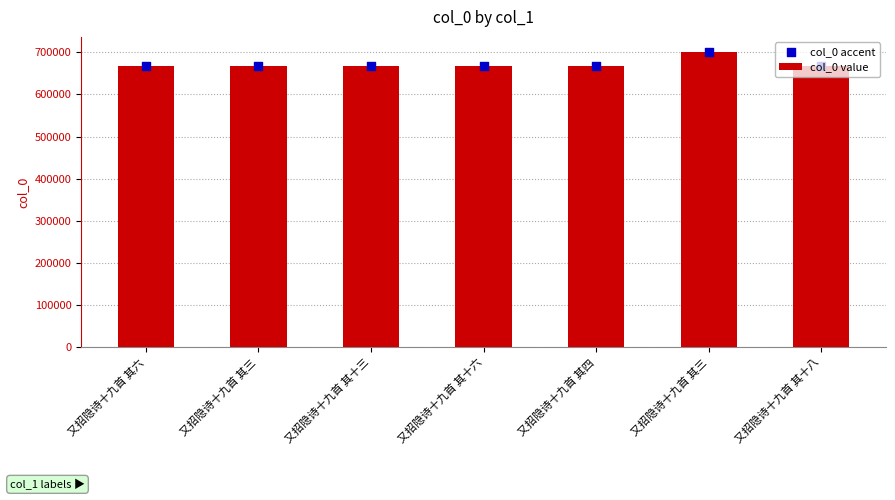

At which category is the sum across all series the highest?

又招隐诗十九首 其三